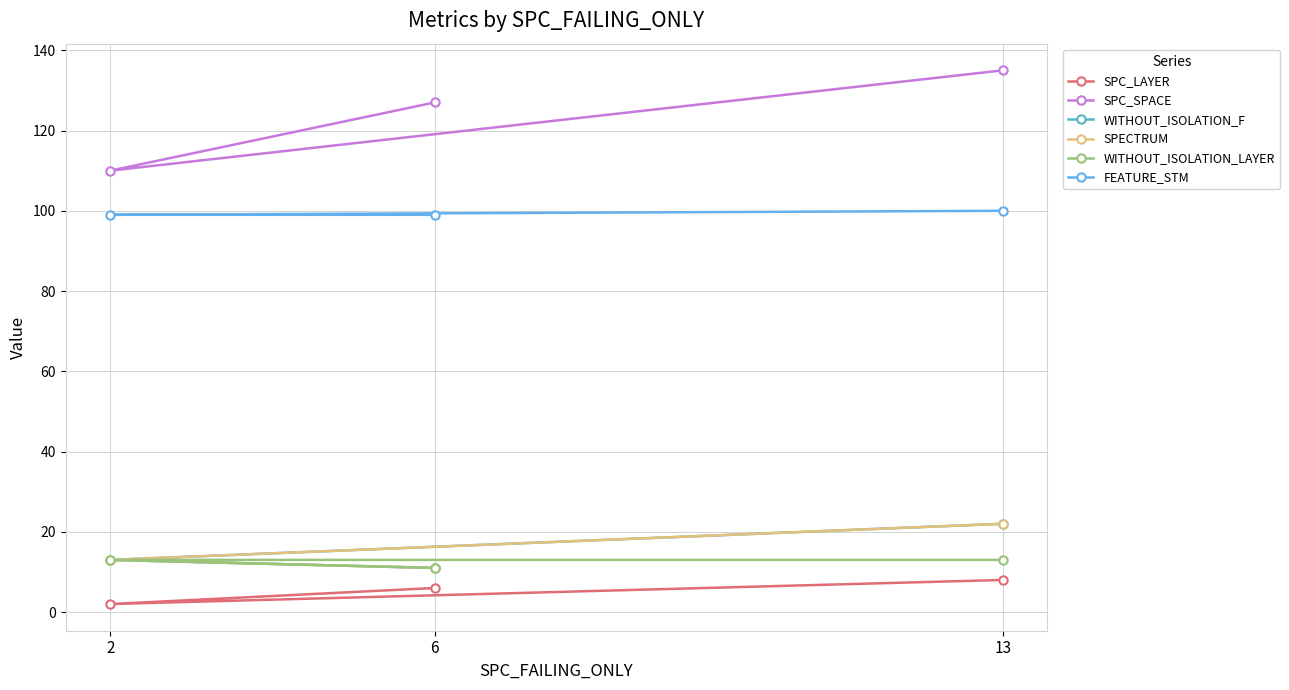

Count the number of categories in the chart.

3